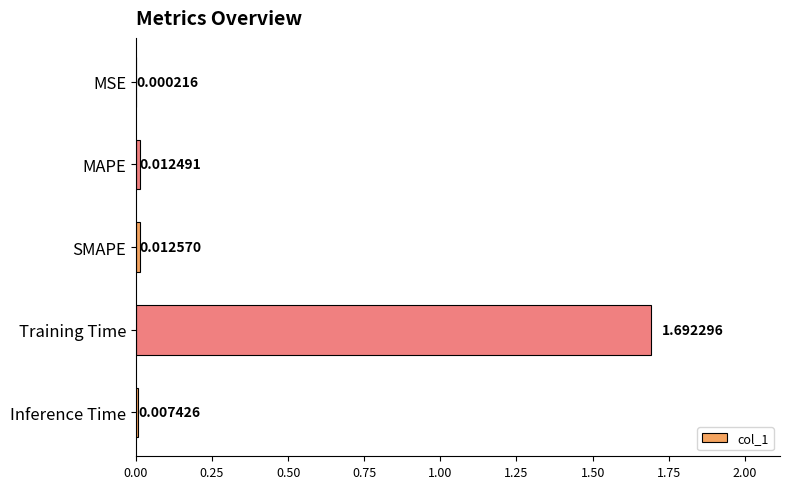

At which category does the chart reach its peak across all series?

Training Time